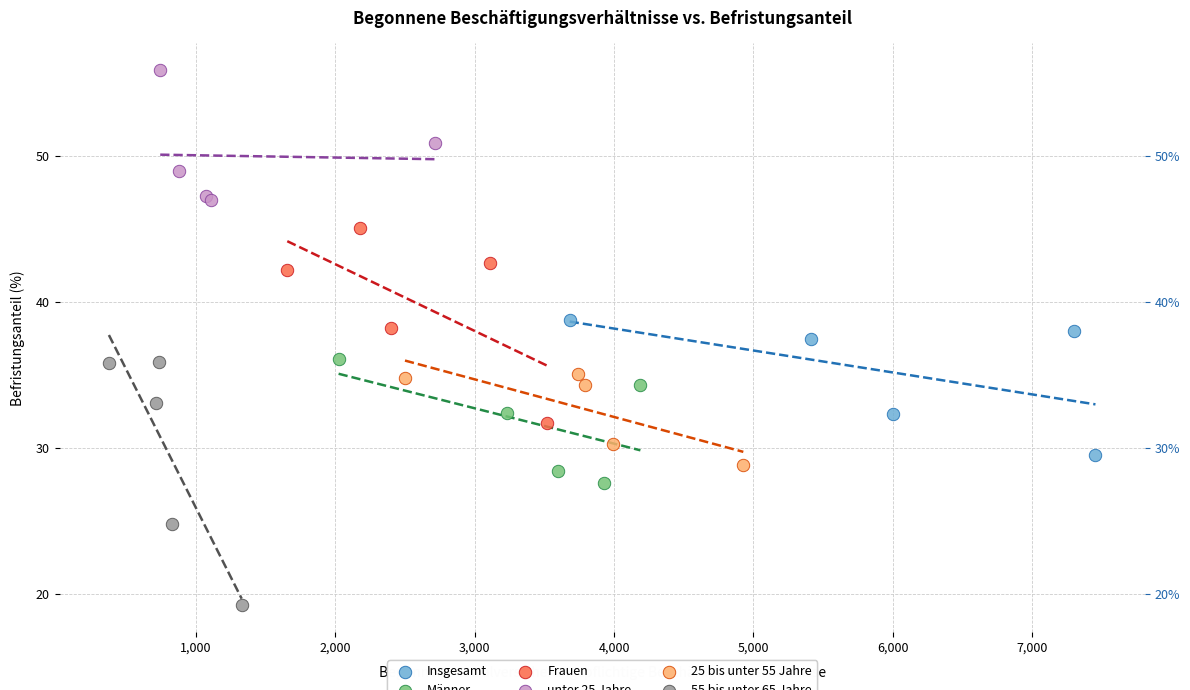

Which series reaches the minimum Y coordinate?

55 bis unter 65 Jahre